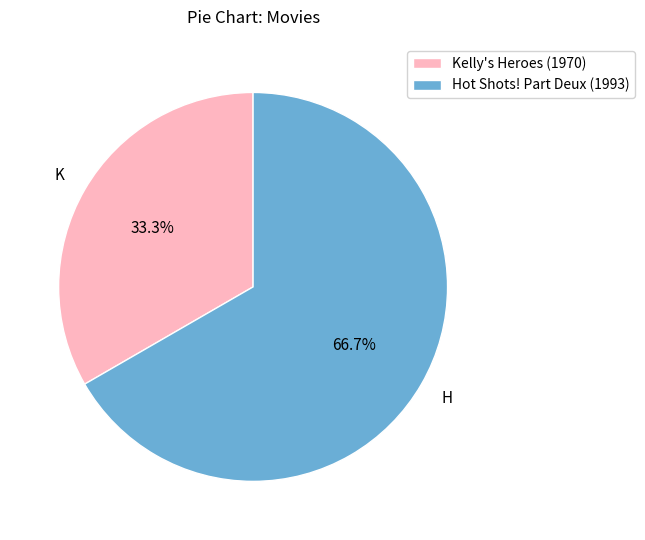

To the nearest percent, what is the combined percentage of Kelly's Heroes (1970) and Hot Shots! Part Deux (1993)?

100%